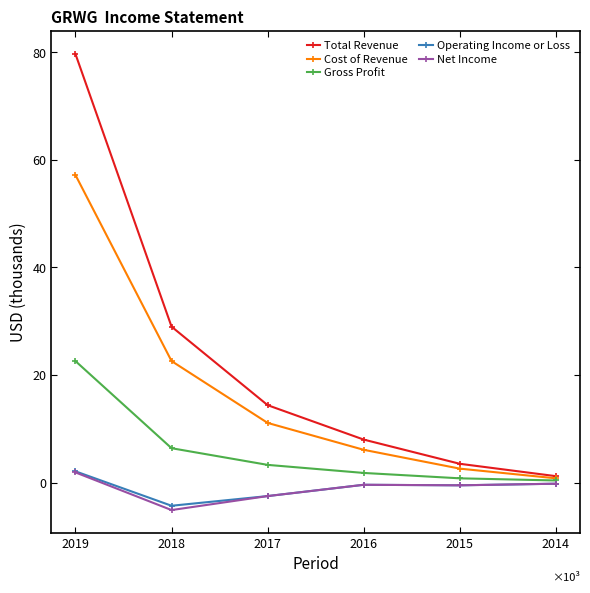

What is the average value of the Operating Income or Loss series?

-967